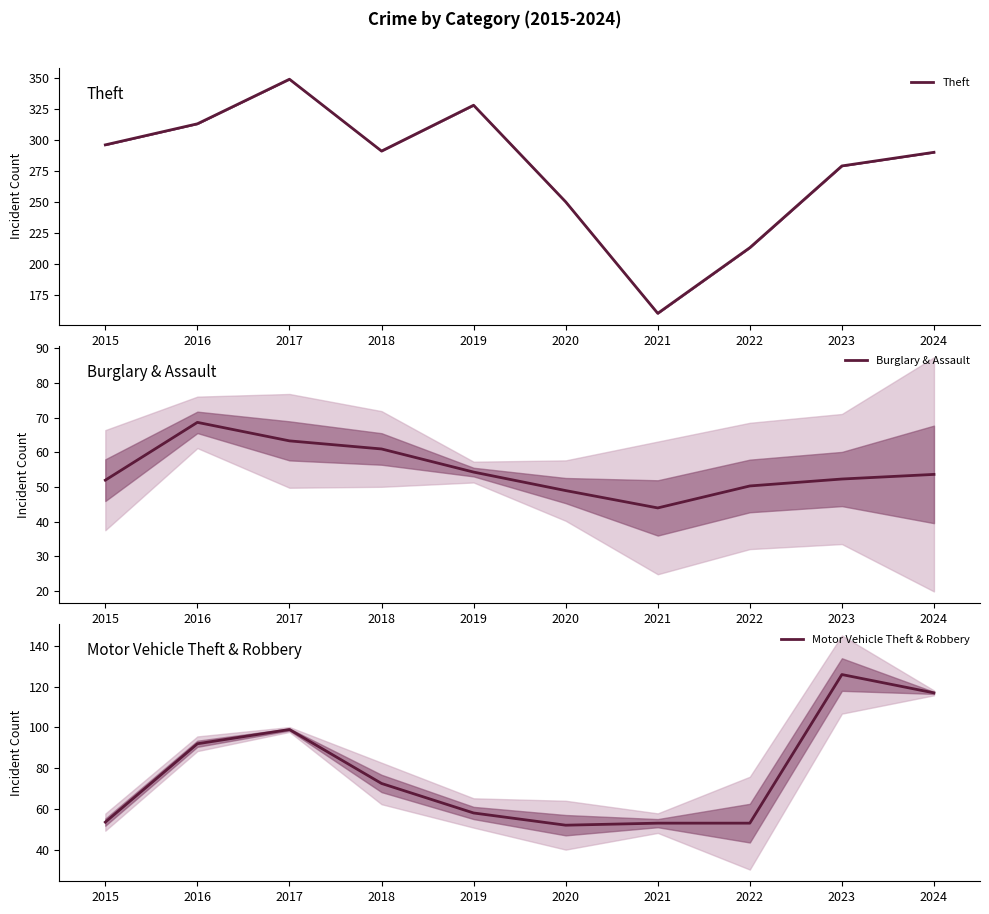

What is the total value across all series at 2022?

316.3